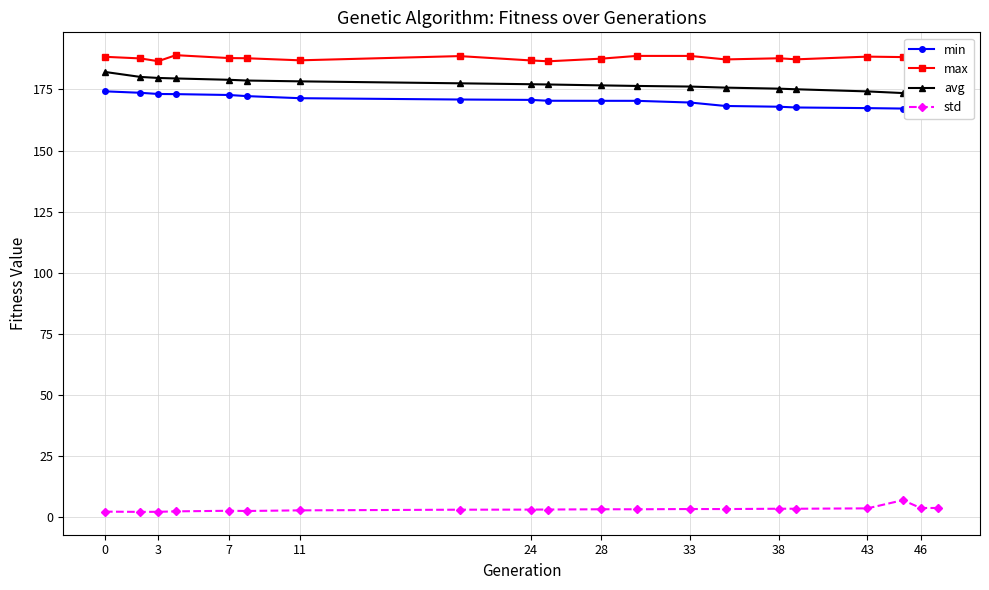

True or false: std and min cross at least once.

False